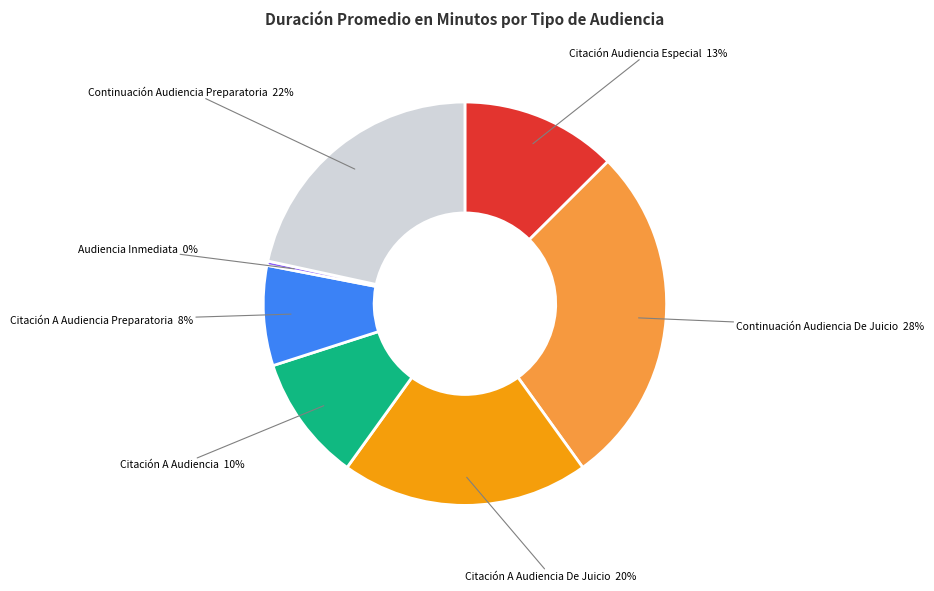

Count the number of slices in the pie.

7